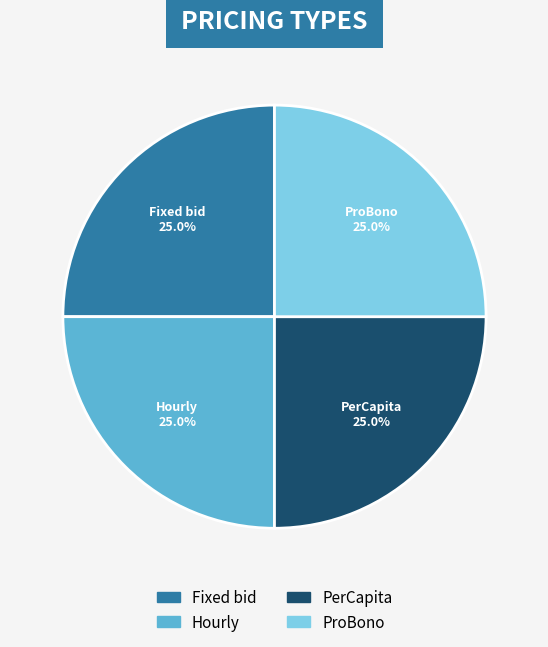

Is Fixed bid the majority of the pie?

No